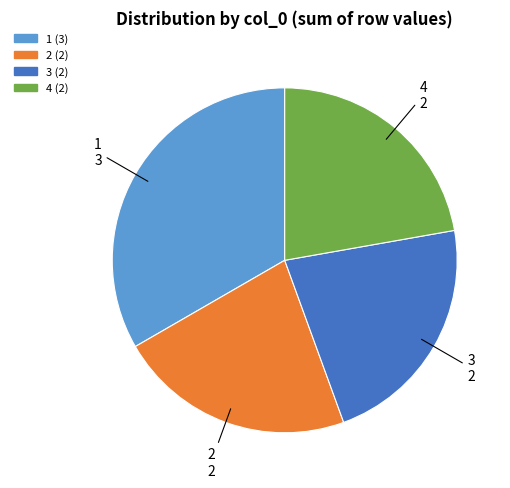

Does any single category account for the majority?

No